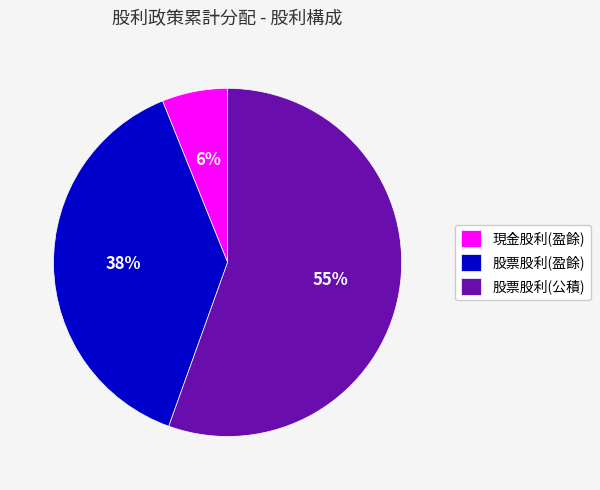

What is the largest slice in the pie chart?

股票股利(公積)